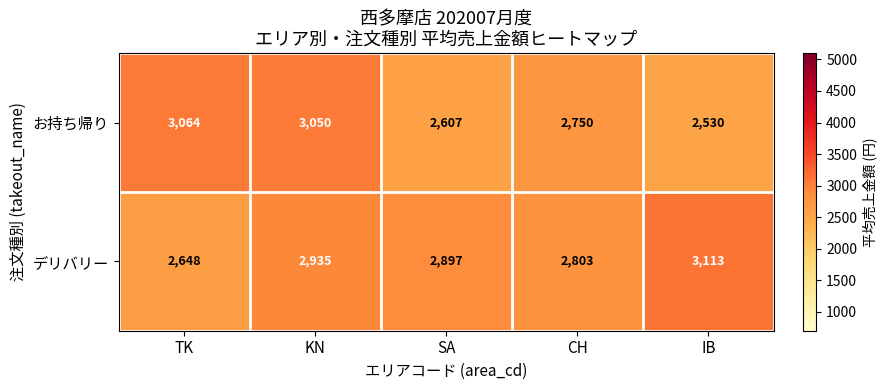

The デリバリー series shows 900 at KN. True or false?

False